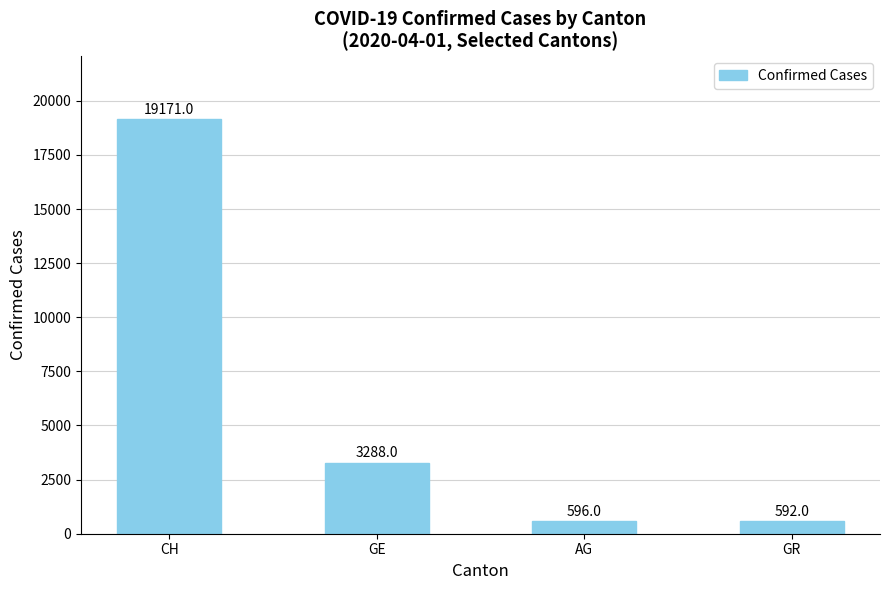

What is the label of the 4th bar from the right?

CH